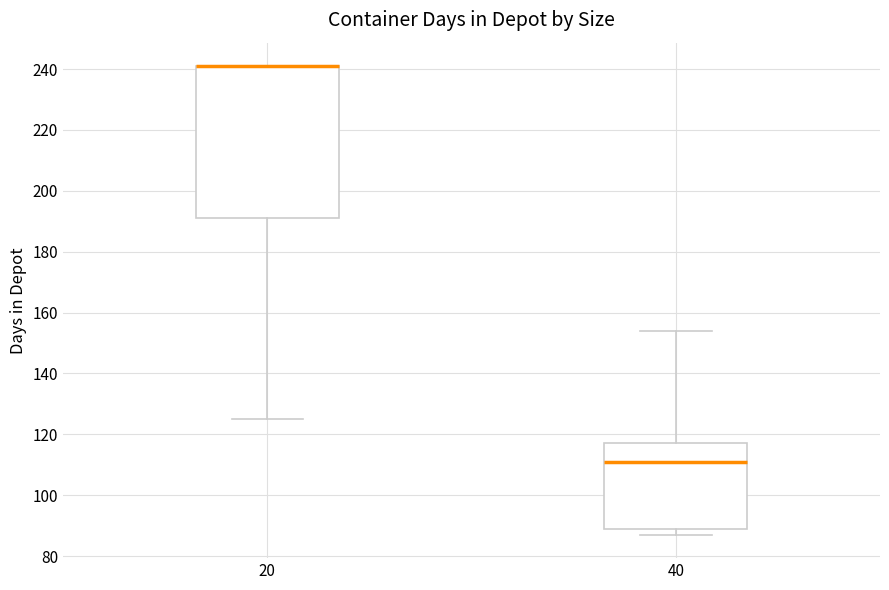

Which box is the tallest, from its lower edge to its upper edge?

20